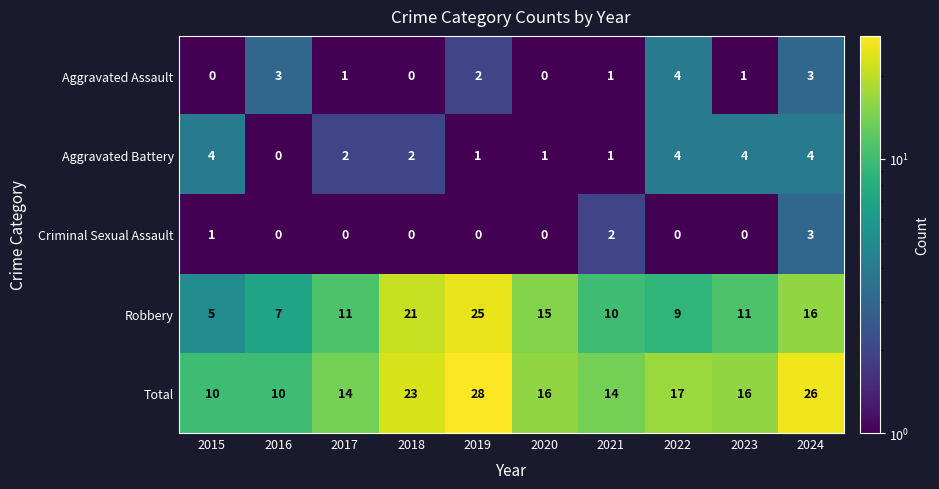

The Aggravated Assault series shows 3 at 2024. True or false?

True